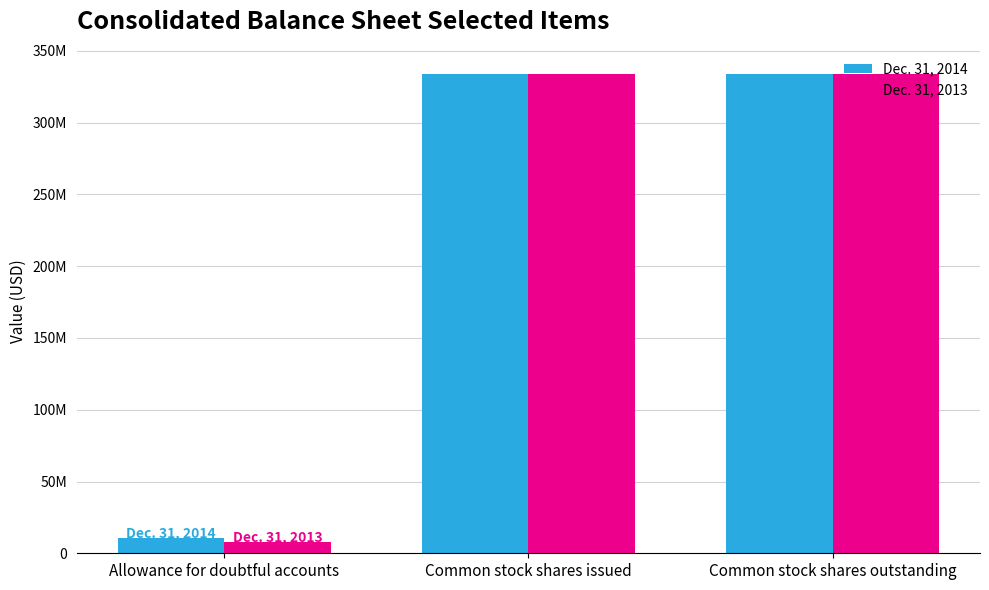

Which series has the largest range (max minus min)?

Dec. 31, 2013